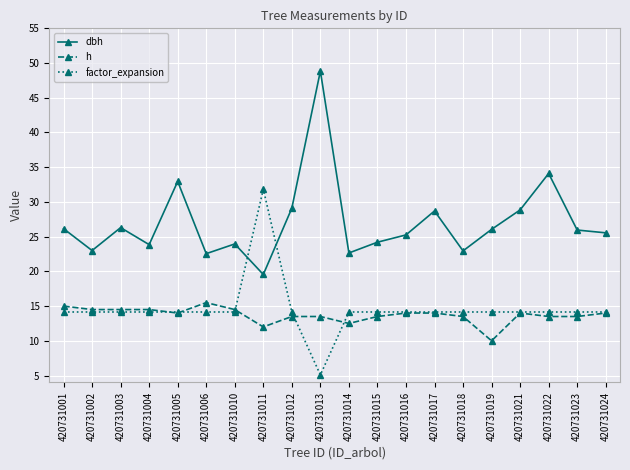

Rank the series at 420731019 from lowest to highest value.

h, factor_expansion, dbh